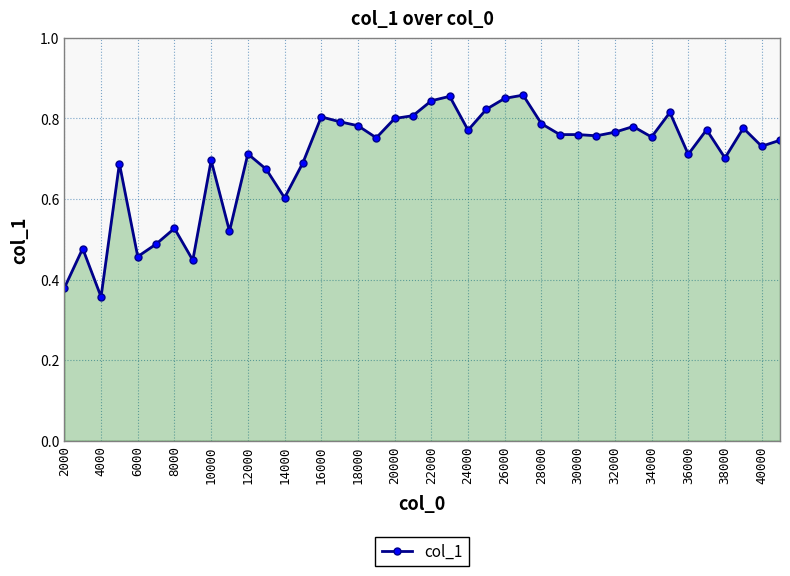

What is the sum of all values?

28.1